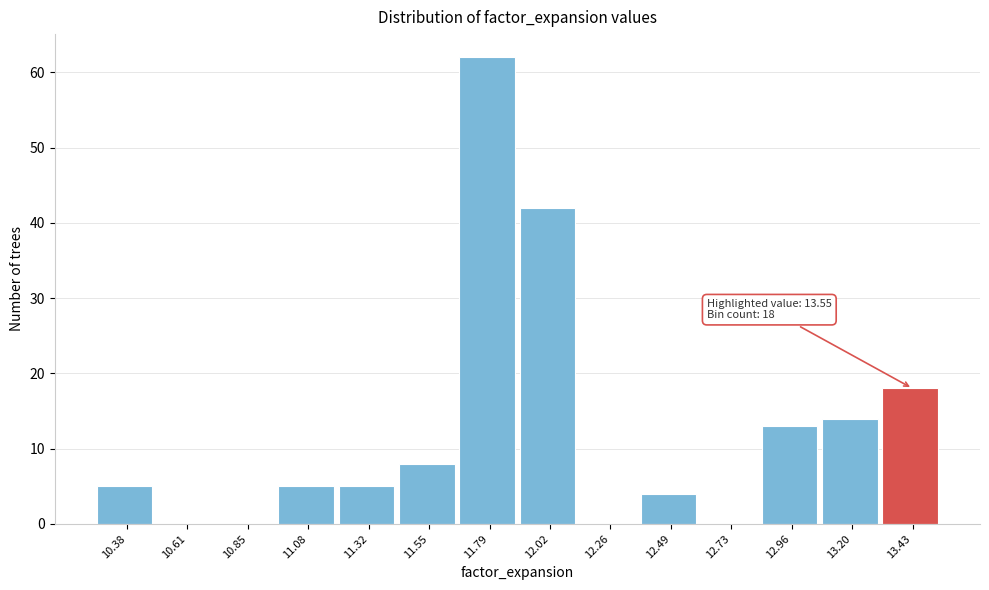

Over which range of the x-axis is the bar tallest?

11.670 to 11.905